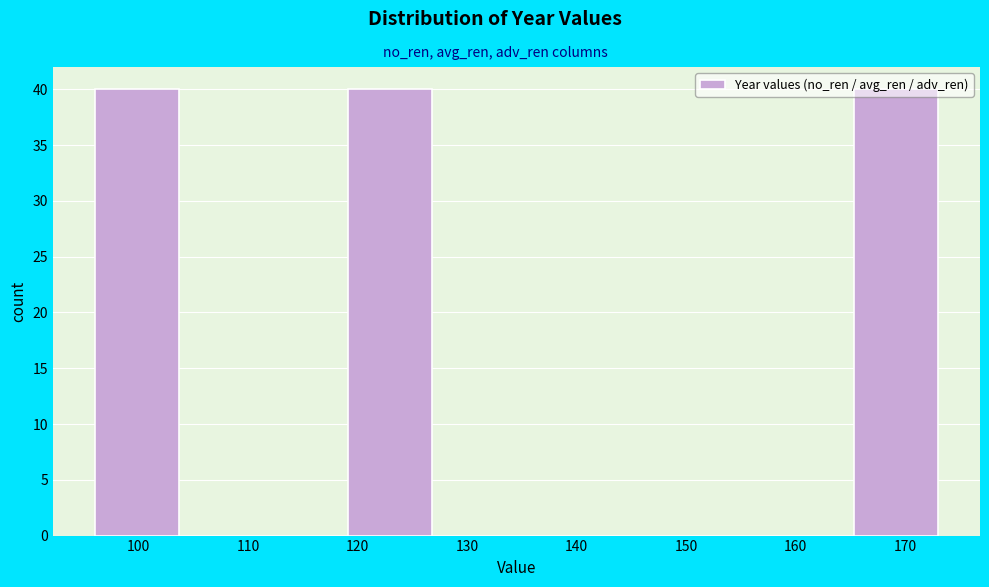

Reading left to right, list every bar in this chart as the range it spans on the x-axis followed by its height. Neither the bar edges nor the heights are printed on the chart, so give them approximately, as read against the axes.

96.0 to 103.7: 40
103.7 to 111.4: 0
111.4 to 119.1: 0
119.1 to 126.8: 40
126.8 to 134.5: 0
134.5 to 142.2: 0
142.2 to 149.9: 0
149.9 to 157.6: 0
157.6 to 165.3: 0
165.3 to 173.0: 40